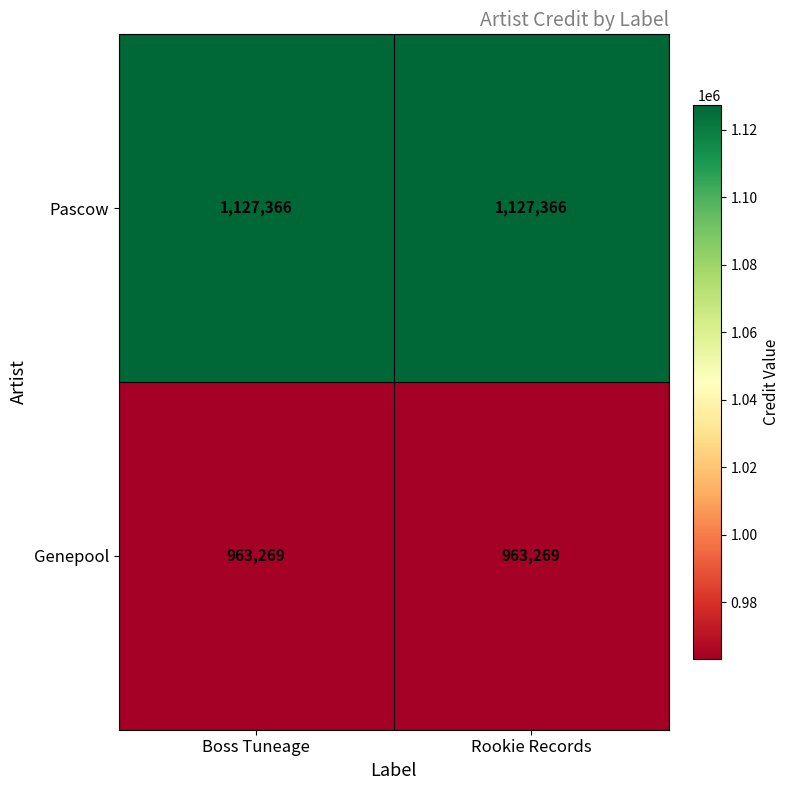

Reading left to right, transcribe all the data shown in this chart.

Pascow: Boss Tuneage=1127366	Rookie Records=1127366
Genepool: Boss Tuneage=963269	Rookie Records=963269